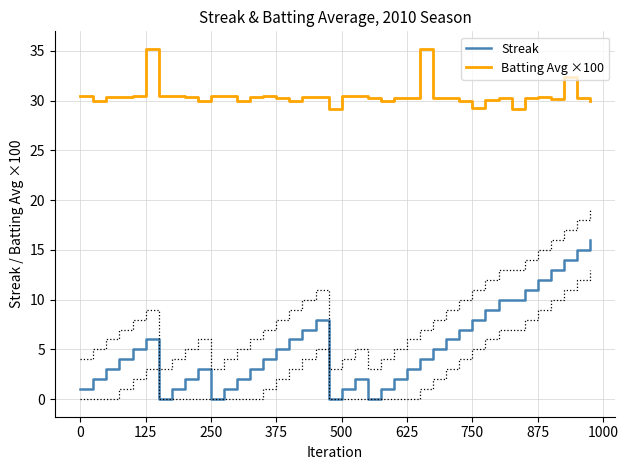

True or false: Streak has a value of 8.1 at 125.

False